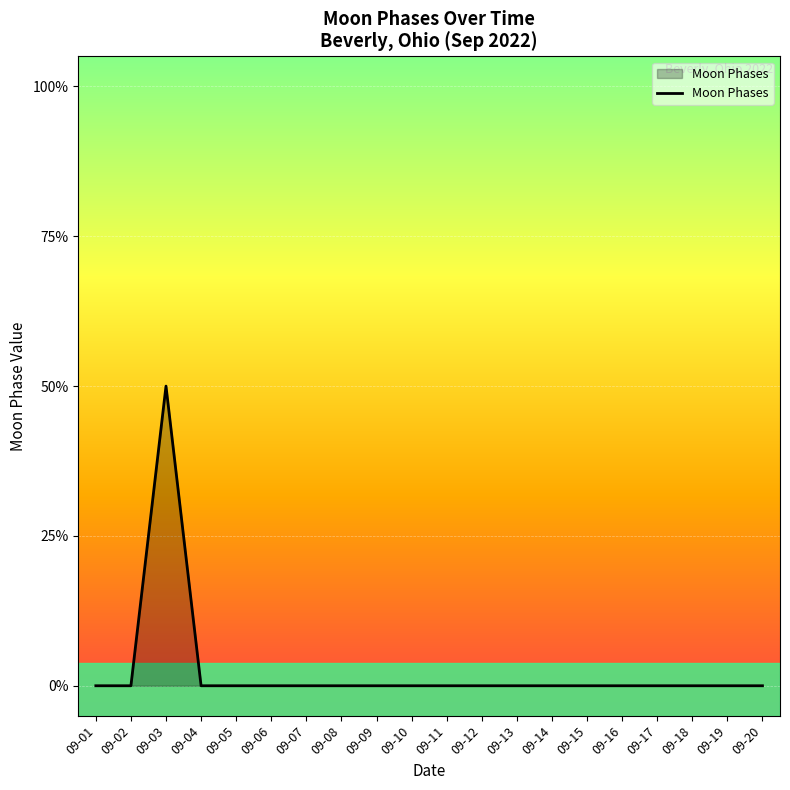

True or false: there are more than 2 points higher than both neighbors.

False